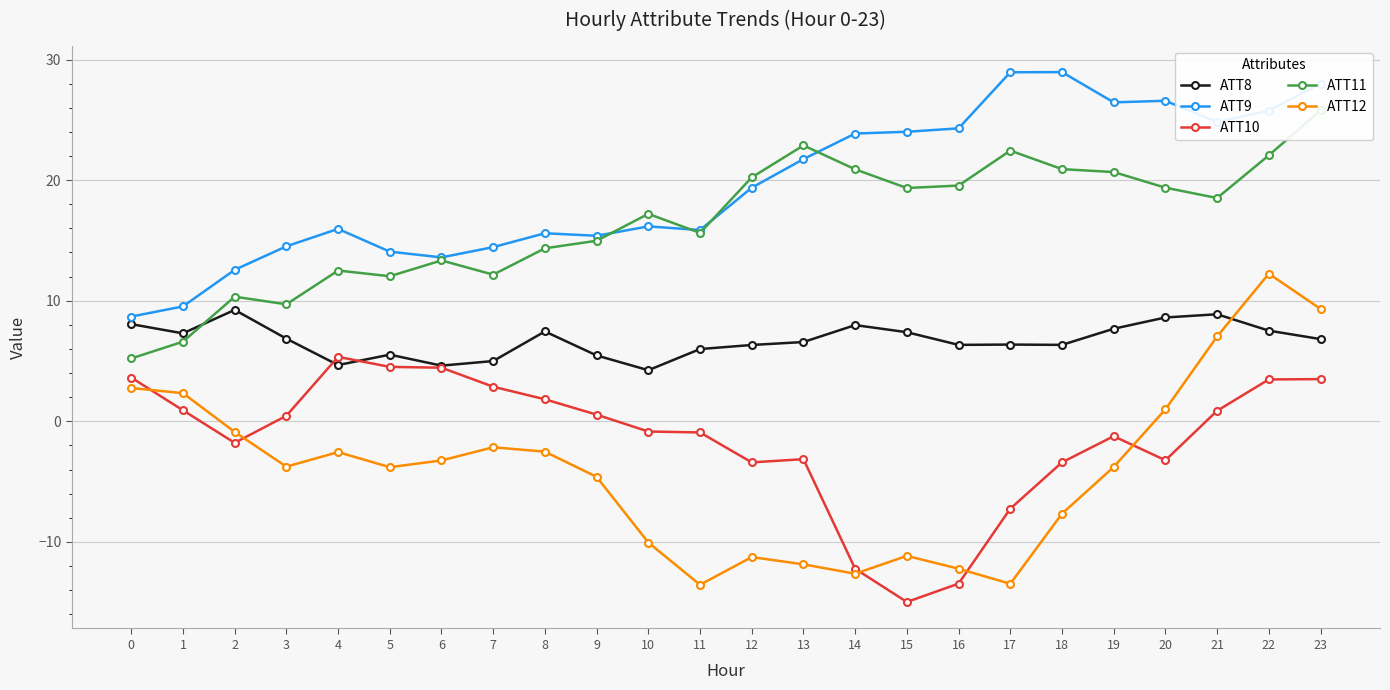

Does the chart have visible grid lines?

Yes